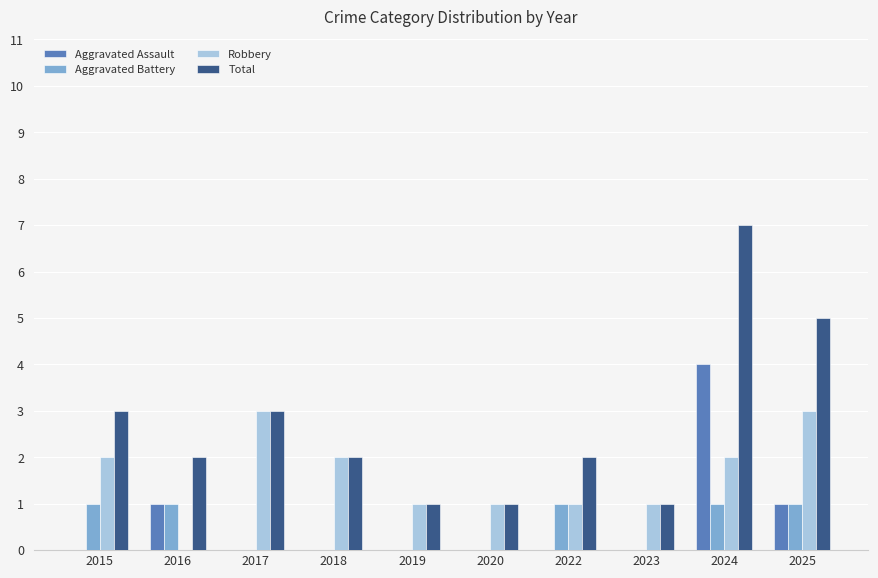

True or false: Total has a value of 3 at 2024.

False